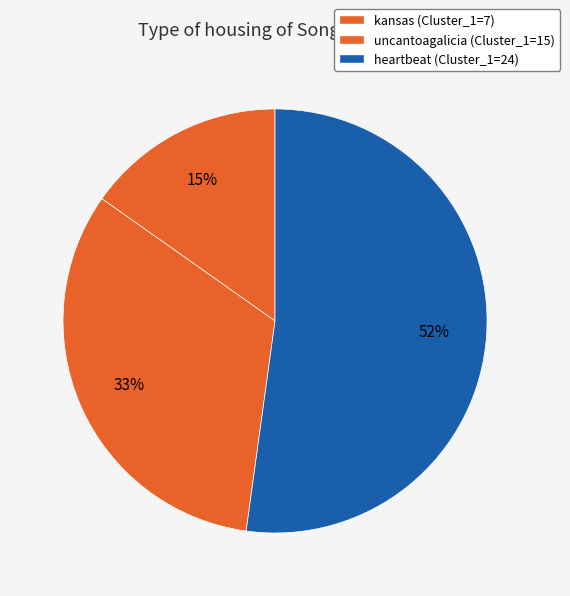

What is the change in value from kansas to heartbeat?

+17